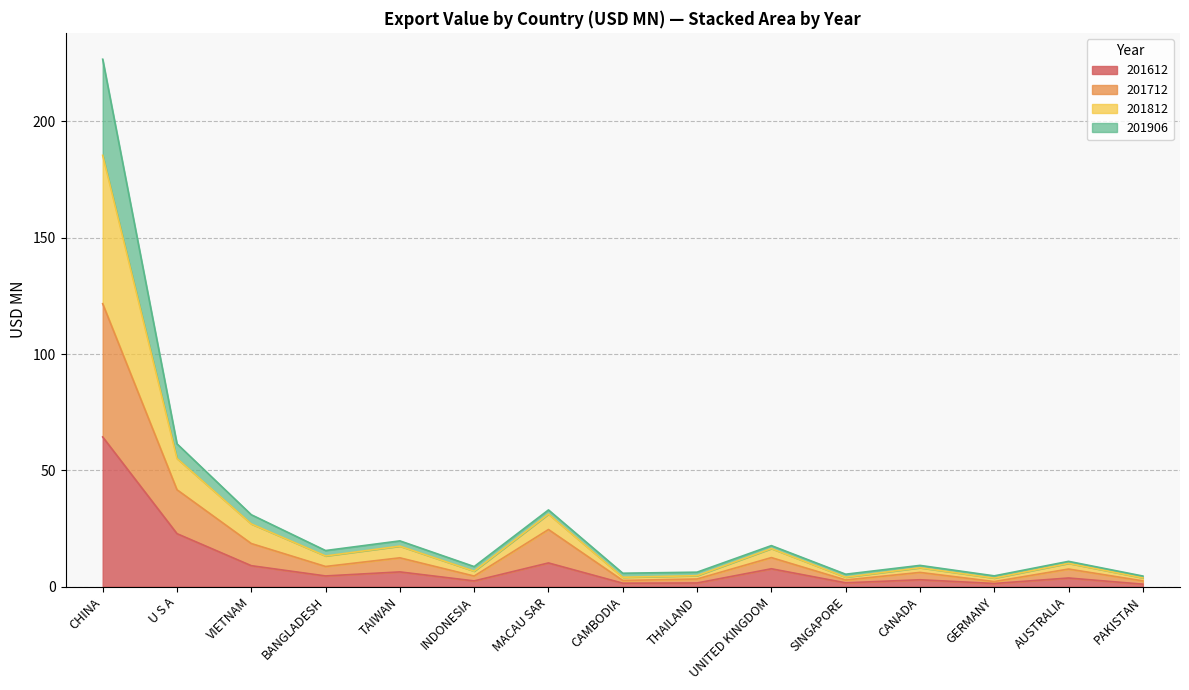

At which category is the sum across all series the highest?

CHINA